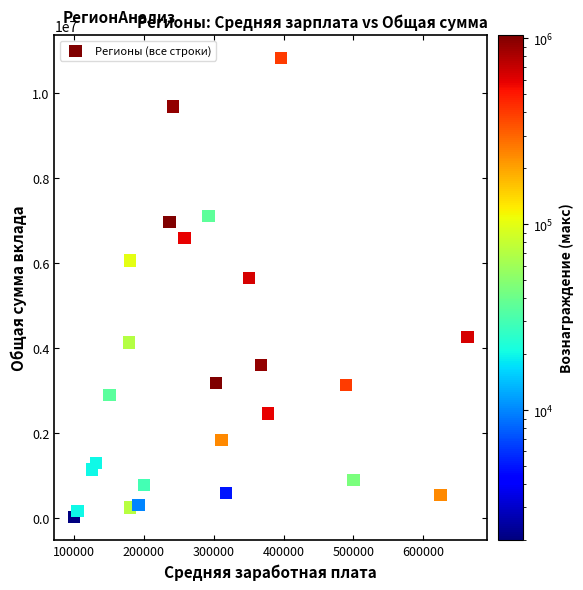

What Y value in the scatter plot is closest to 5418500?

5648000